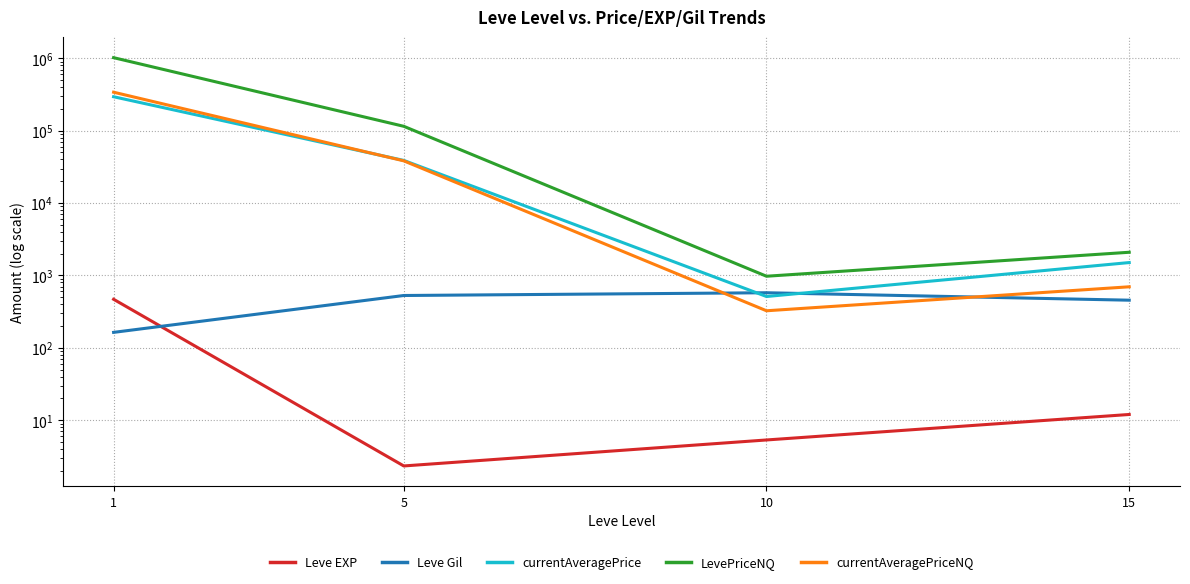

What is the approximate value of currentAveragePriceNQ at 1?

340077.2